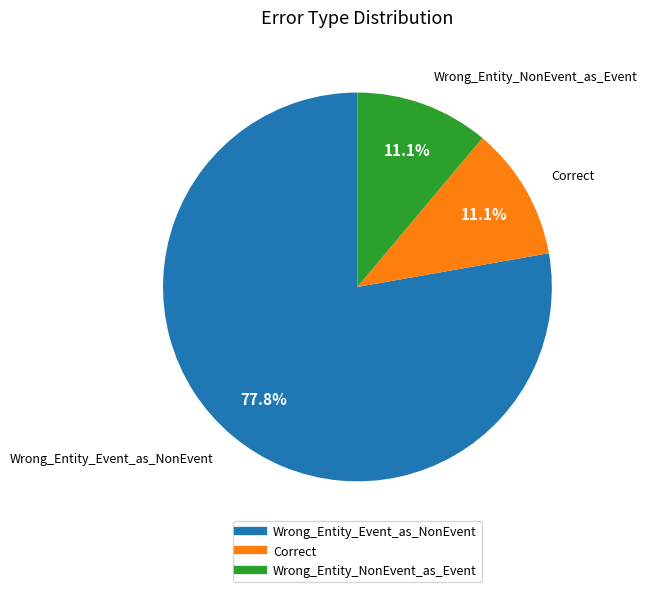

How many slices are in this pie chart?

3